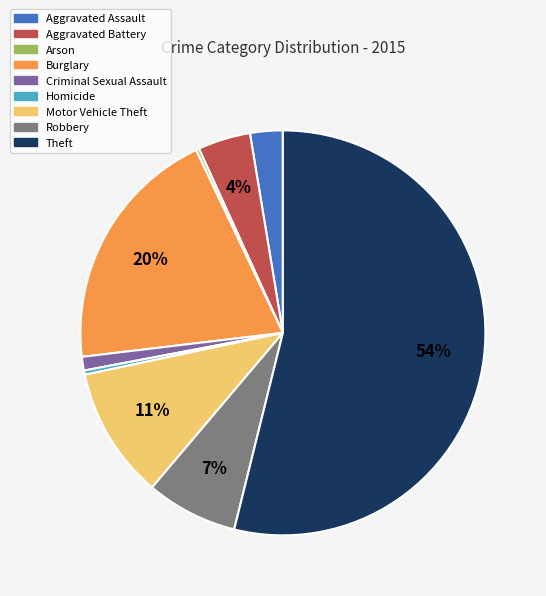

Does Theft account for over 50% of the chart?

Yes